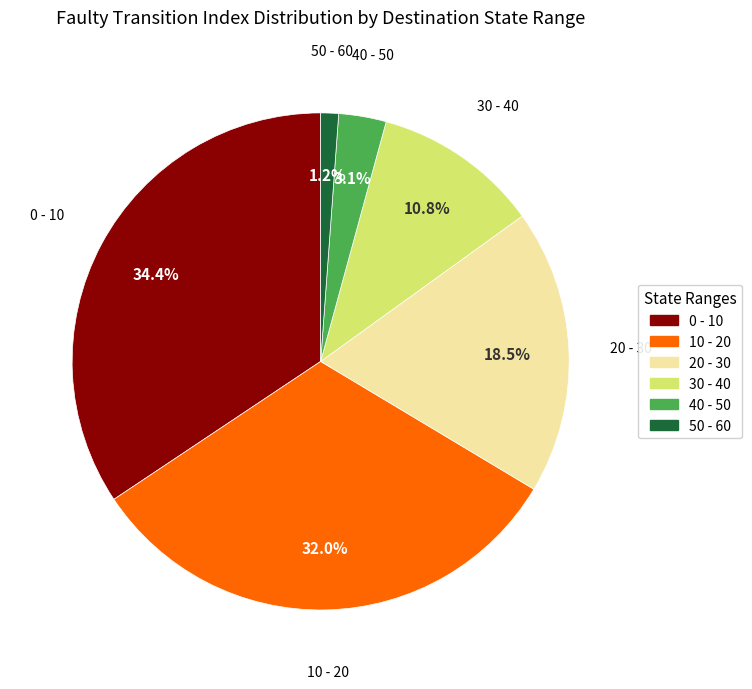

How many slices are in this pie chart?

6